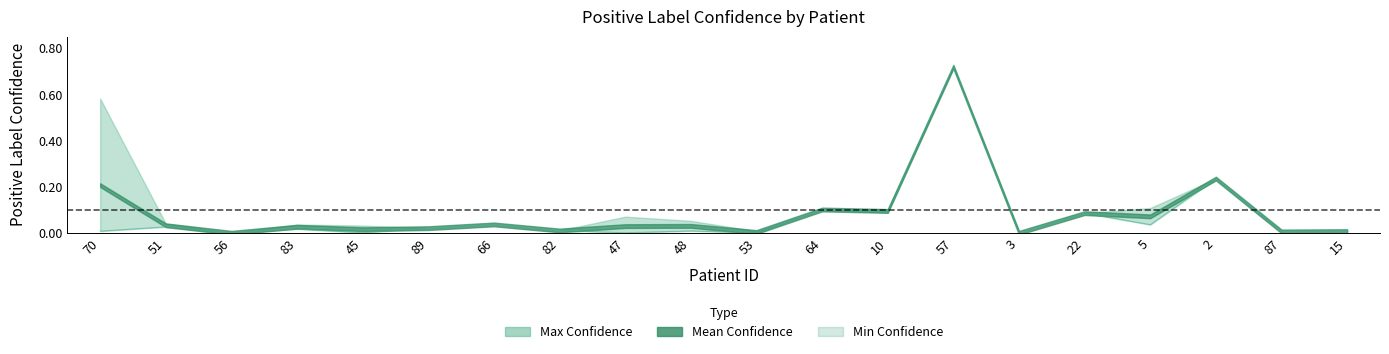

The chart shows a value of 0.0 at 47. True or false?

True